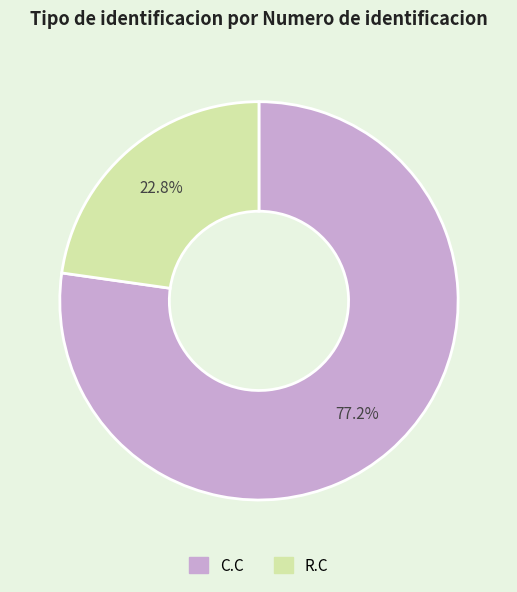

How many segments does this pie chart have?

2